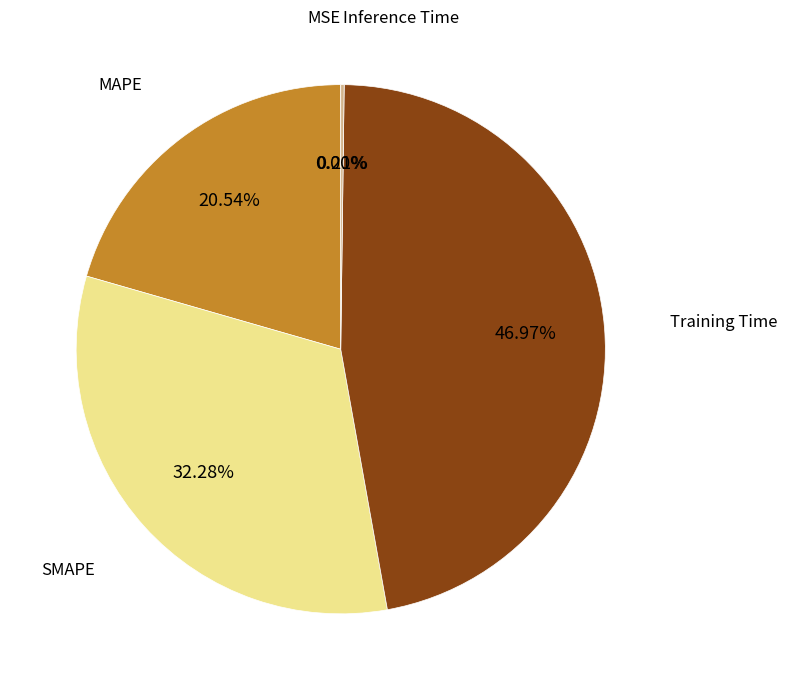

Which slice is the smallest?

MSE